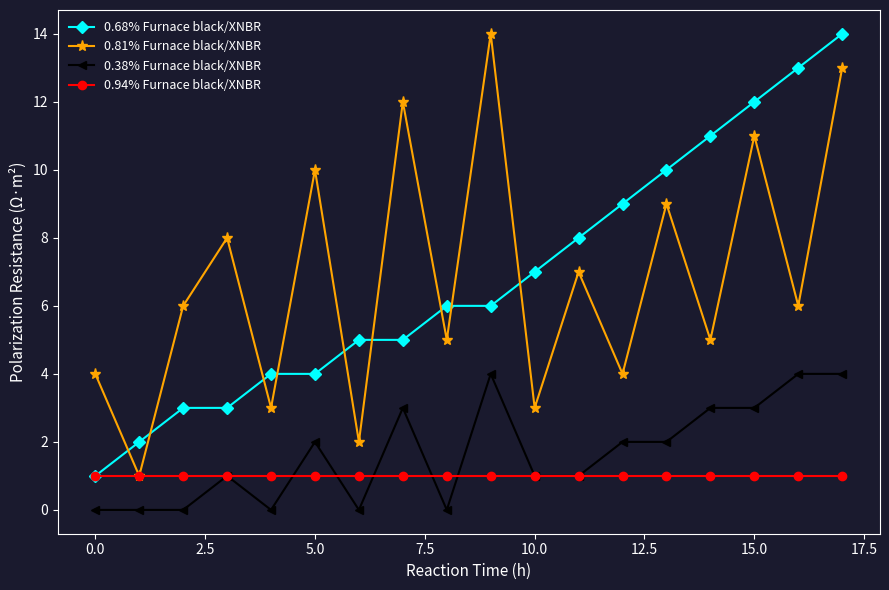

Reading left to right, transcribe all the data shown in this chart.

0.68% Furnace black/XNBR: 1	2	3	3	4	4	5	5	6	6	7	8	9	10	11	12	13	14
0.81% Furnace black/XNBR: 4	1	6	8	3	10	2	12	5	14	3	7	4	9	5	11	6	13
0.38% Furnace black/XNBR: 0	0	0	1	0	2	0	3	0	4	1	1	2	2	3	3	4	4
0.94% Furnace black/XNBR: 1	1	1	1	1	1	1	1	1	1	1	1	1	1	1	1	1	1